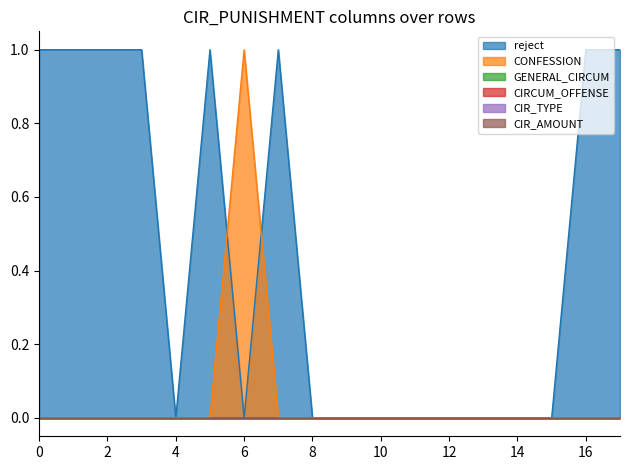

True or false: CIR_AMOUNT and CIR_TYPE cross at least once.

False